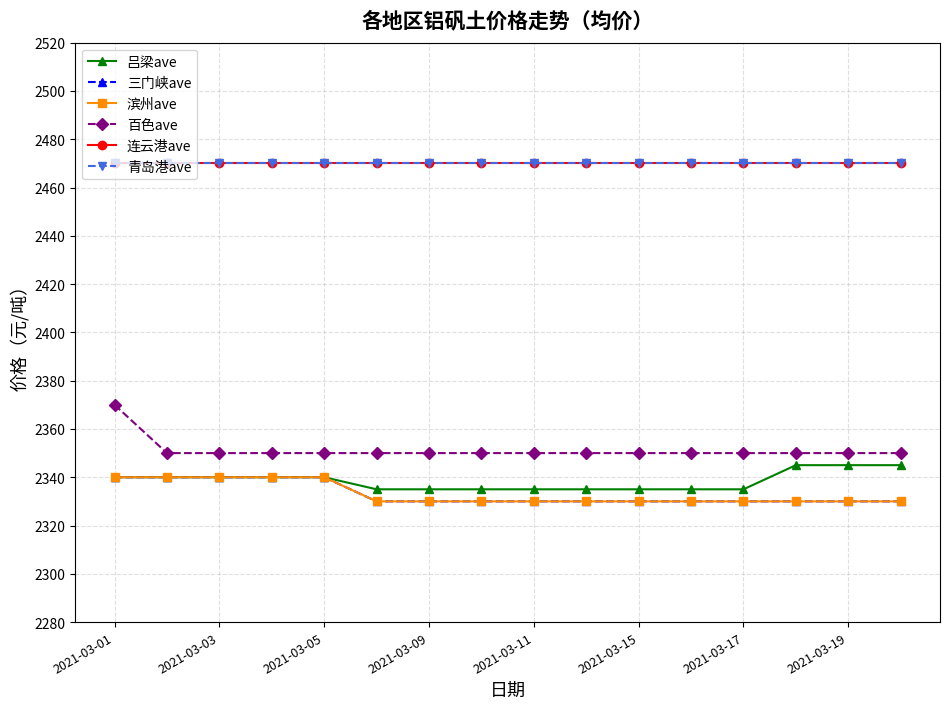

How many lines are shown in the chart?

6